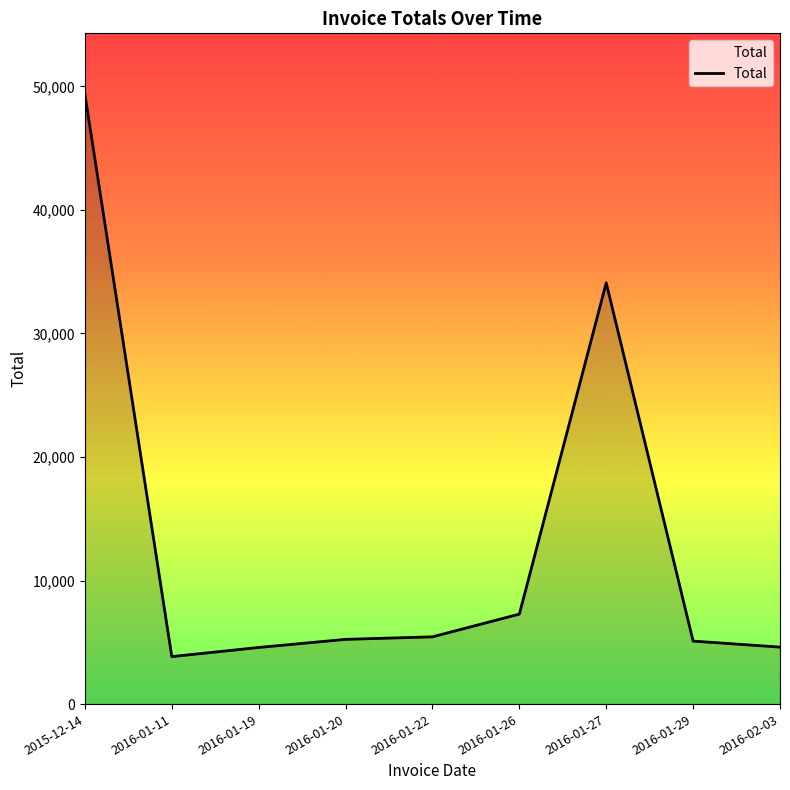

The value at 2016-01-20 is 5239.3. True or false?

True